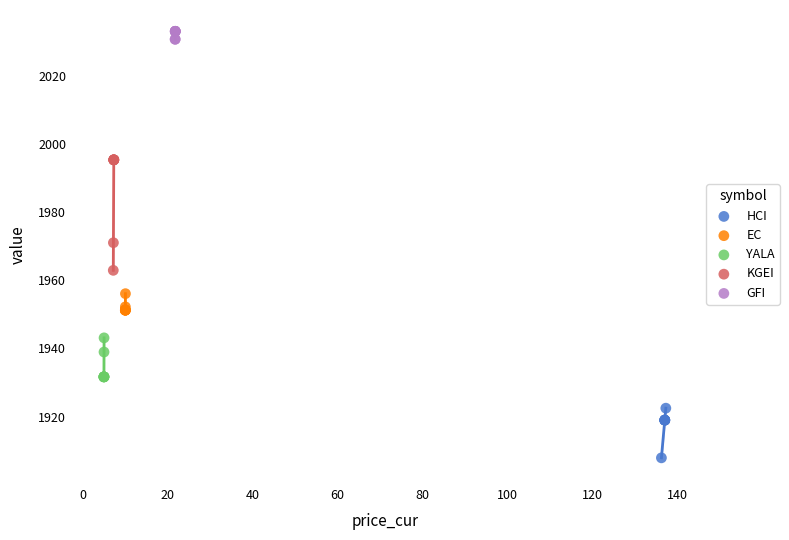

Which series contains the highest Y value?

GFI